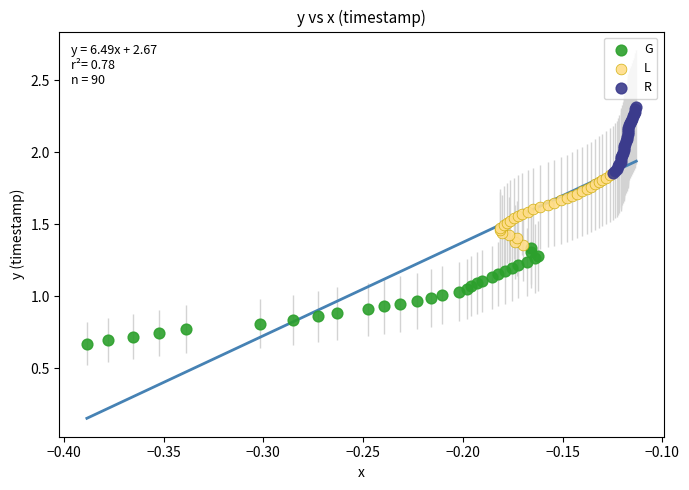

Which series reaches the maximum Y coordinate?

R